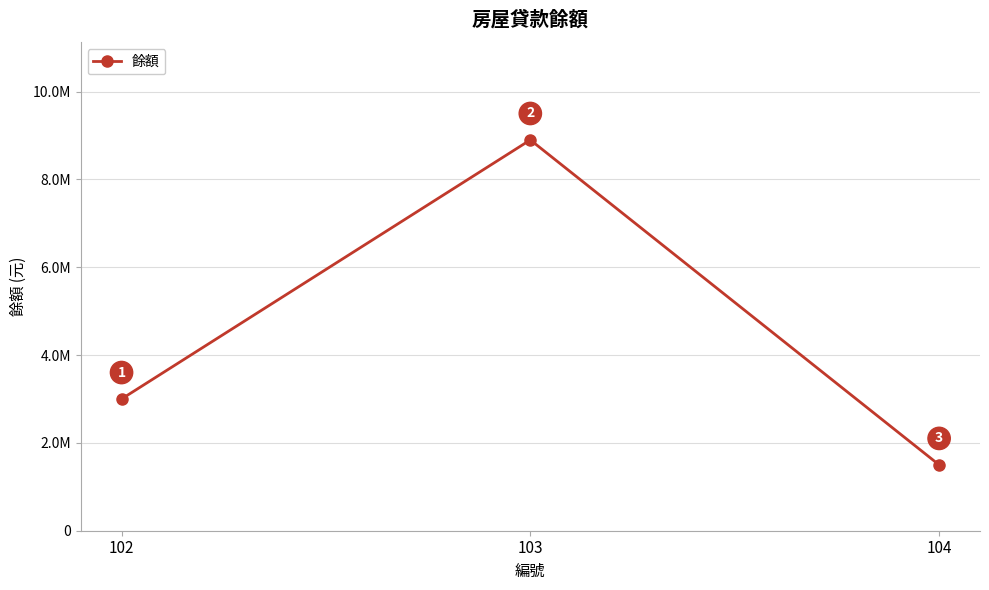

The value at 102 is 4827001. True or false?

False